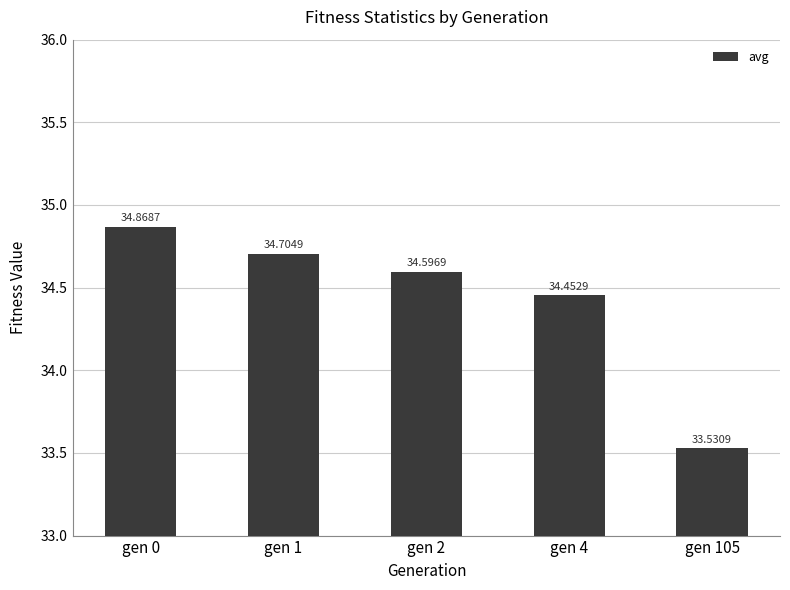

List the labels in order of value, largest first.

gen 0, gen 1, gen 2, gen 4, gen 105